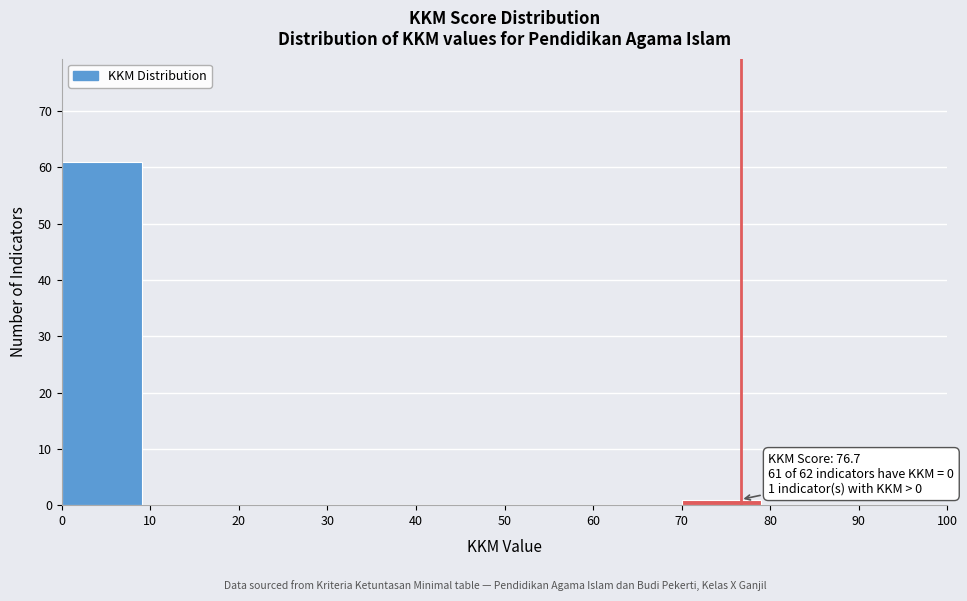

Over which range of the x-axis is the bar tallest?

0 to 10